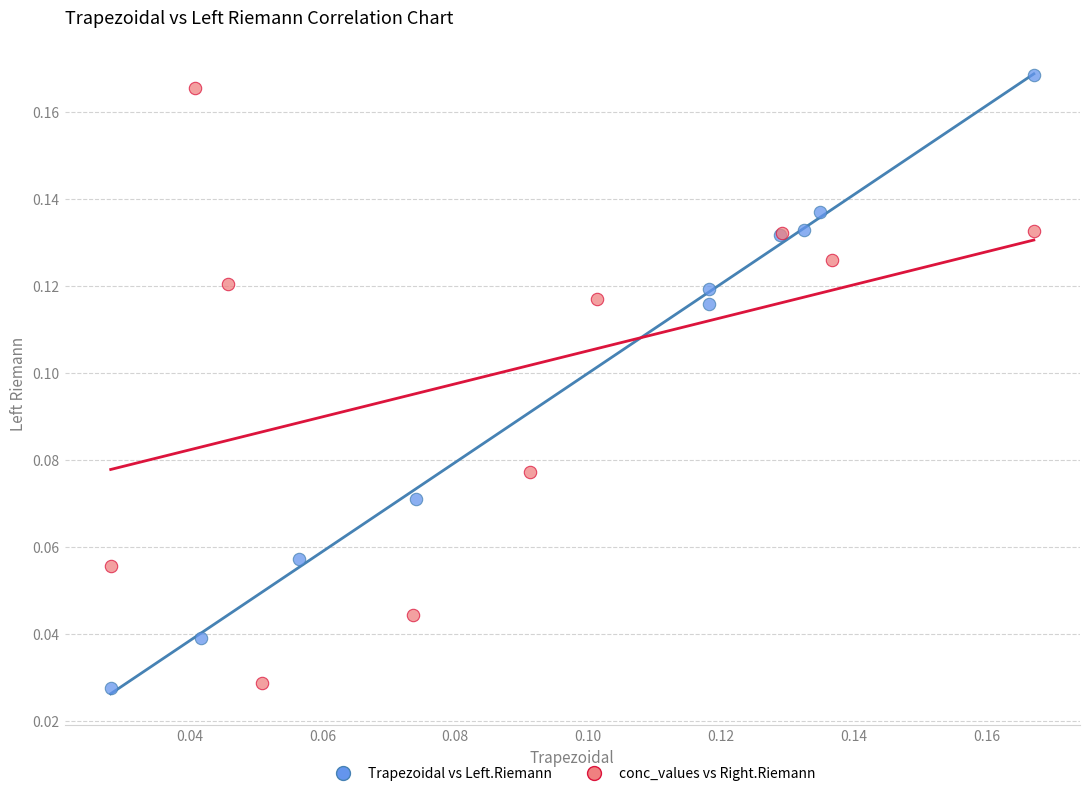

Which series has the largest Y range (max minus min)?

Trapezoidal vs Left.Riemann